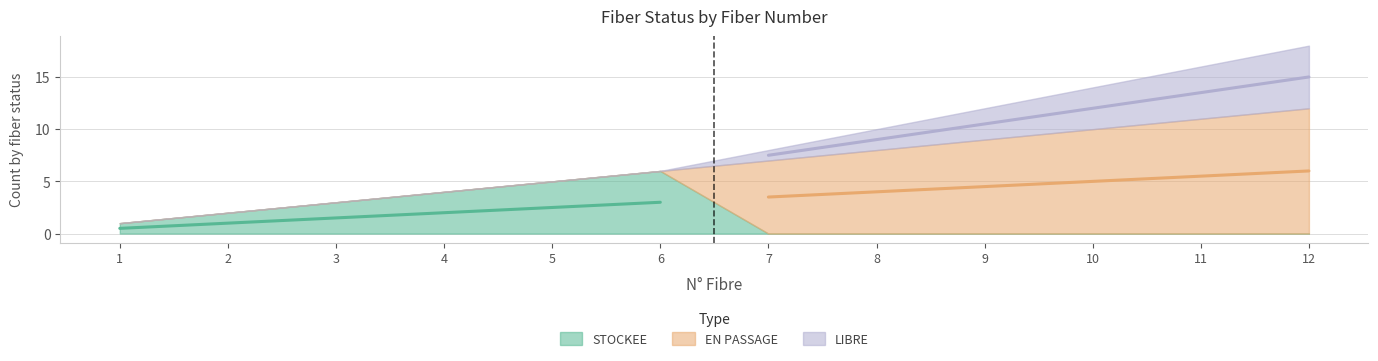

Reading left to right, extract all data points from this chart.

STOCKEE: 1	2	3	4	5	6	0	0	0	0	0	0
EN PASSAGE: 0	0	0	0	0	0	7	8	9	10	11	12
LIBRE: 0	0	0	0	0	0	1	2	3	4	5	6